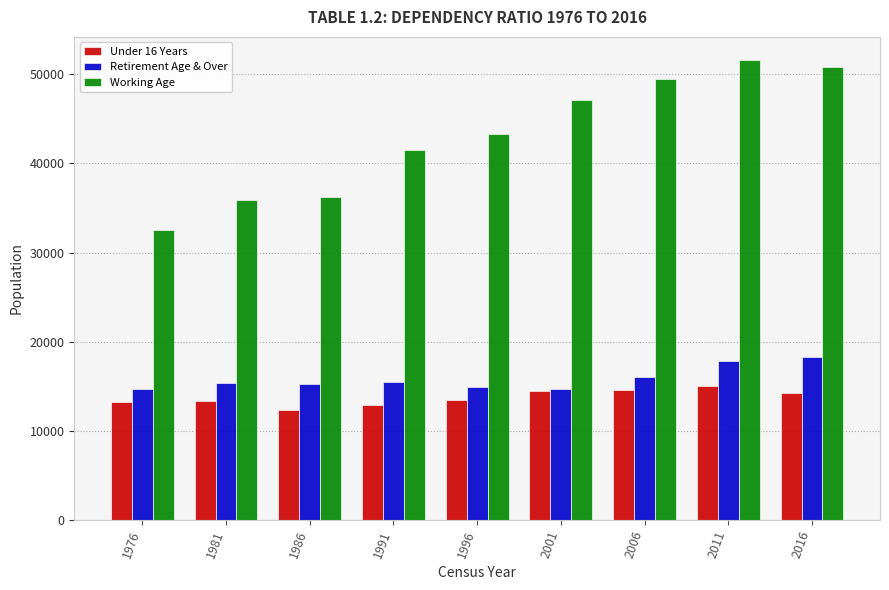

What is the total value across all series at 2001?

76315